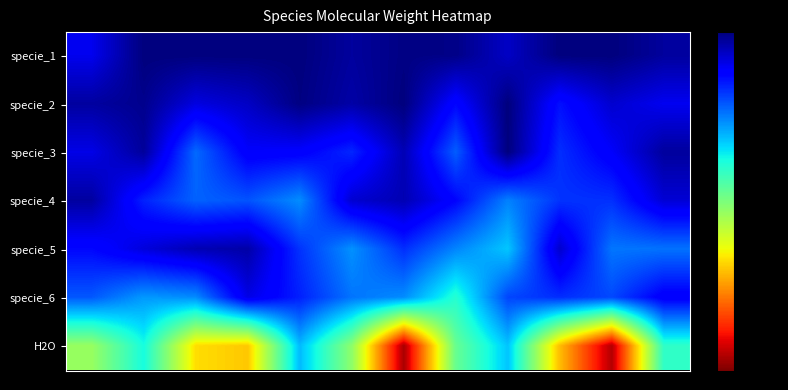

At which category does the chart reach its minimum across all series?

1